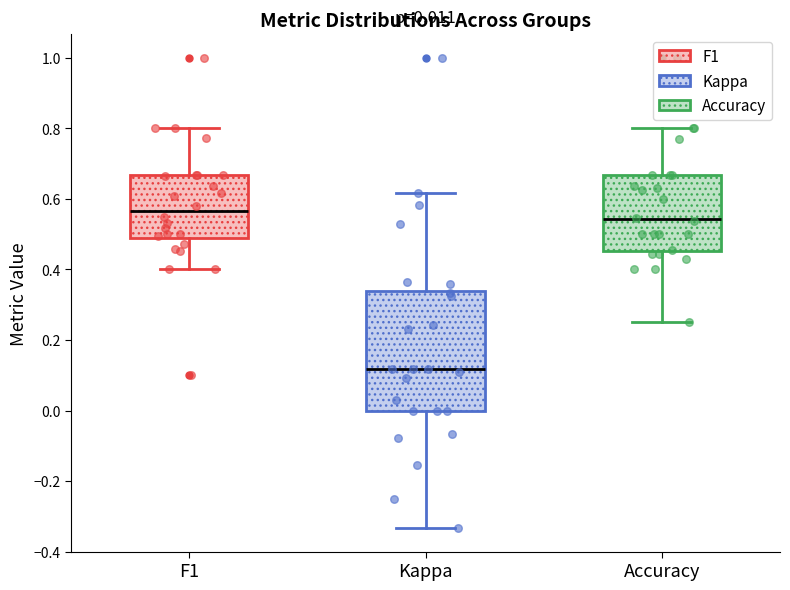

Which box is the tallest, from its lower edge to its upper edge?

Kappa